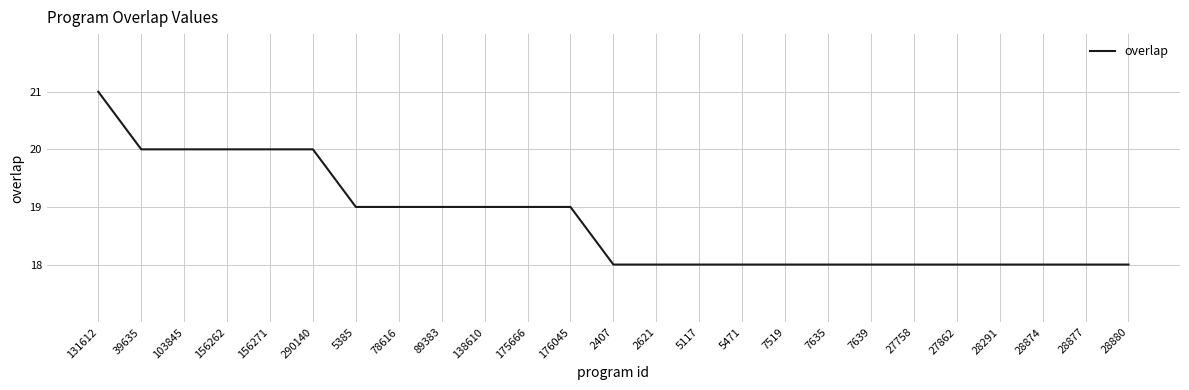

Approximately how many times larger is the value at 28877 compared to 7639?

1.0